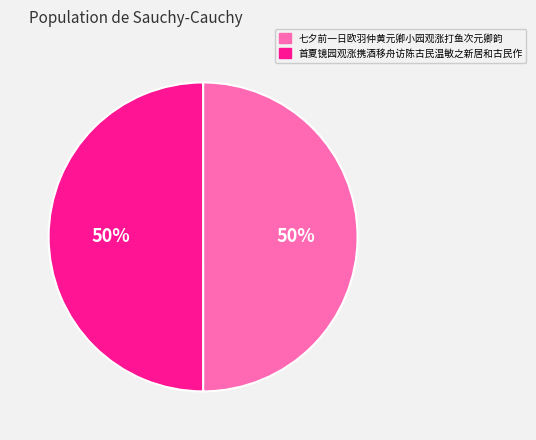

Is it true that 七夕前一日欧羽仲黄元卿小园观涨打鱼次元卿韵 is 40% of the pie?

False